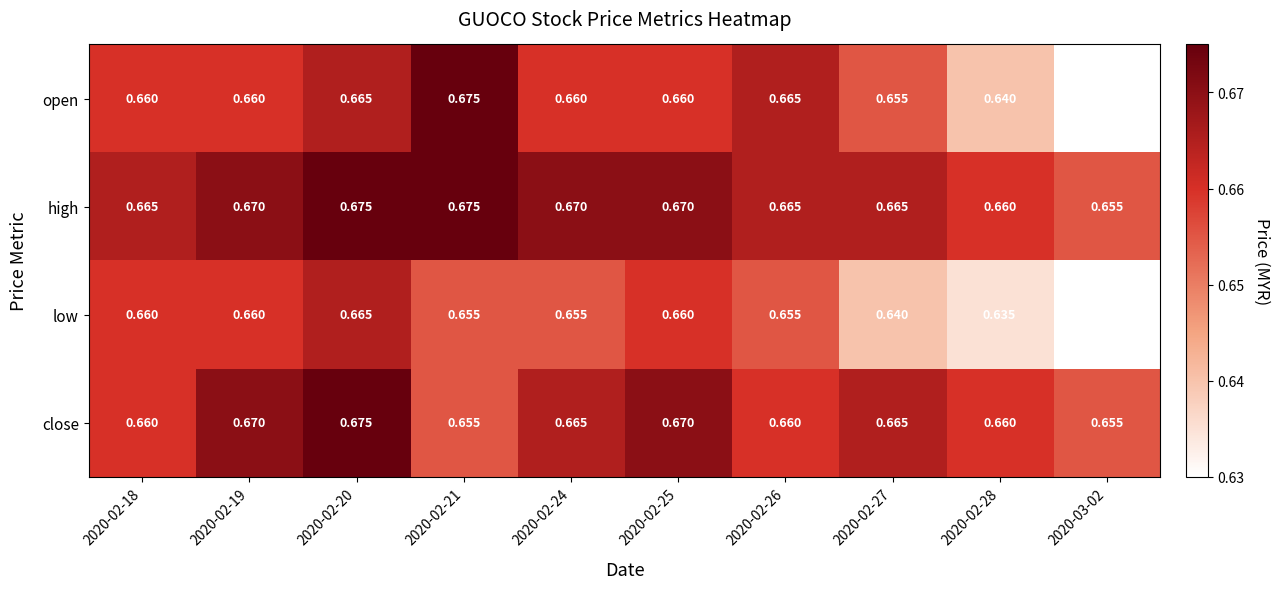

Between 2020-02-18 and 2020-02-25, which series saw the biggest shift?

close